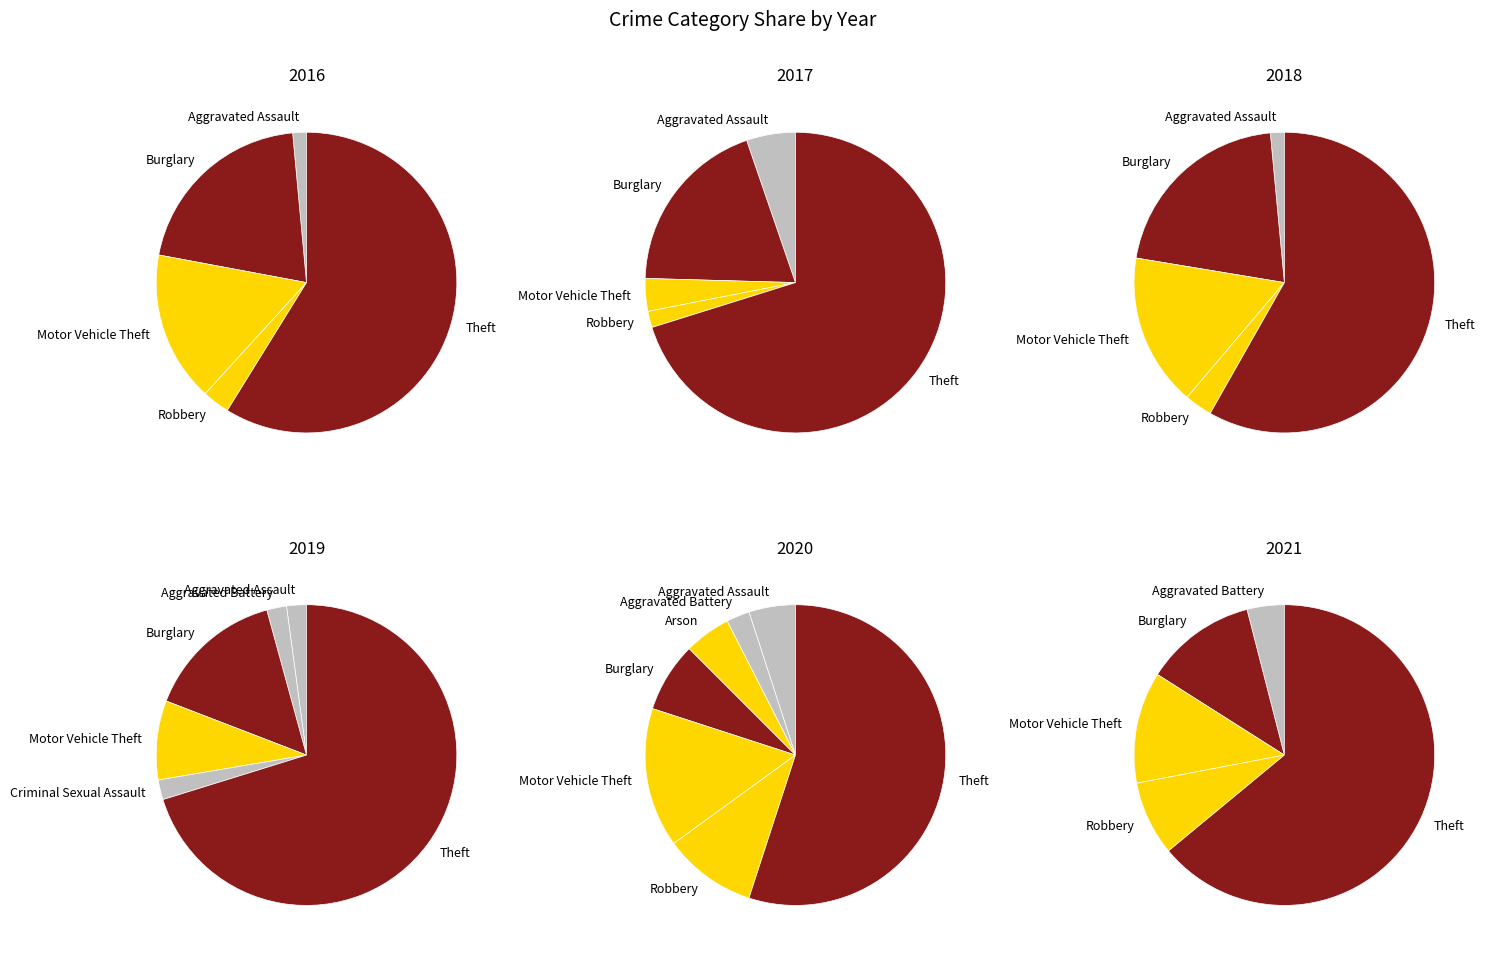

What portion of the pie excludes Aggravated Battery?

96.4%